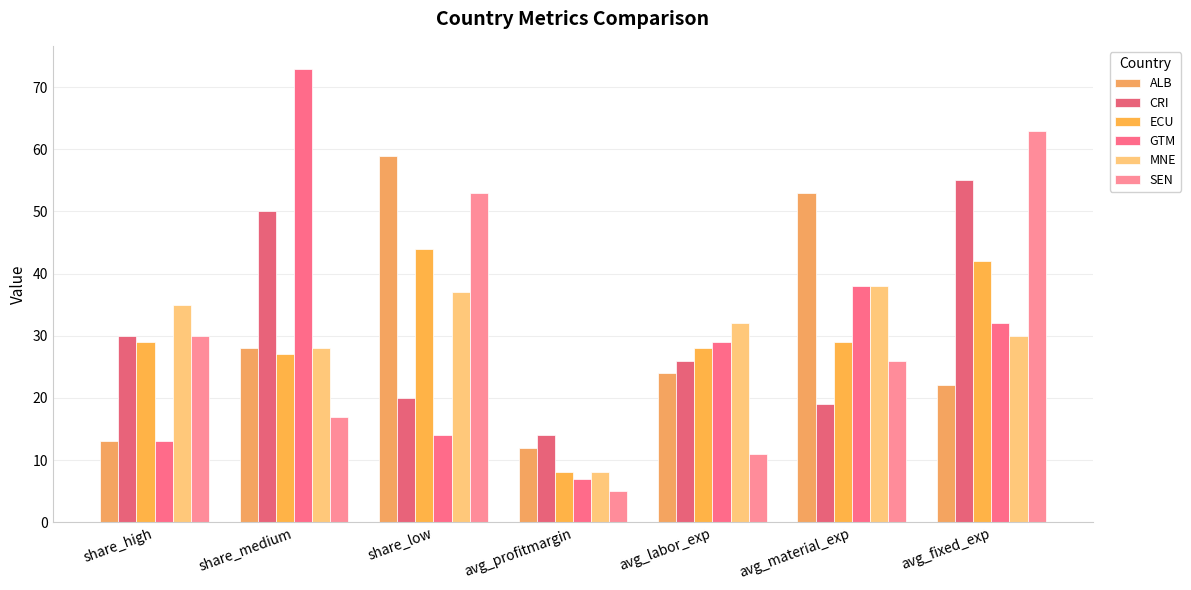

What is the maximum value shown in the chart?

73